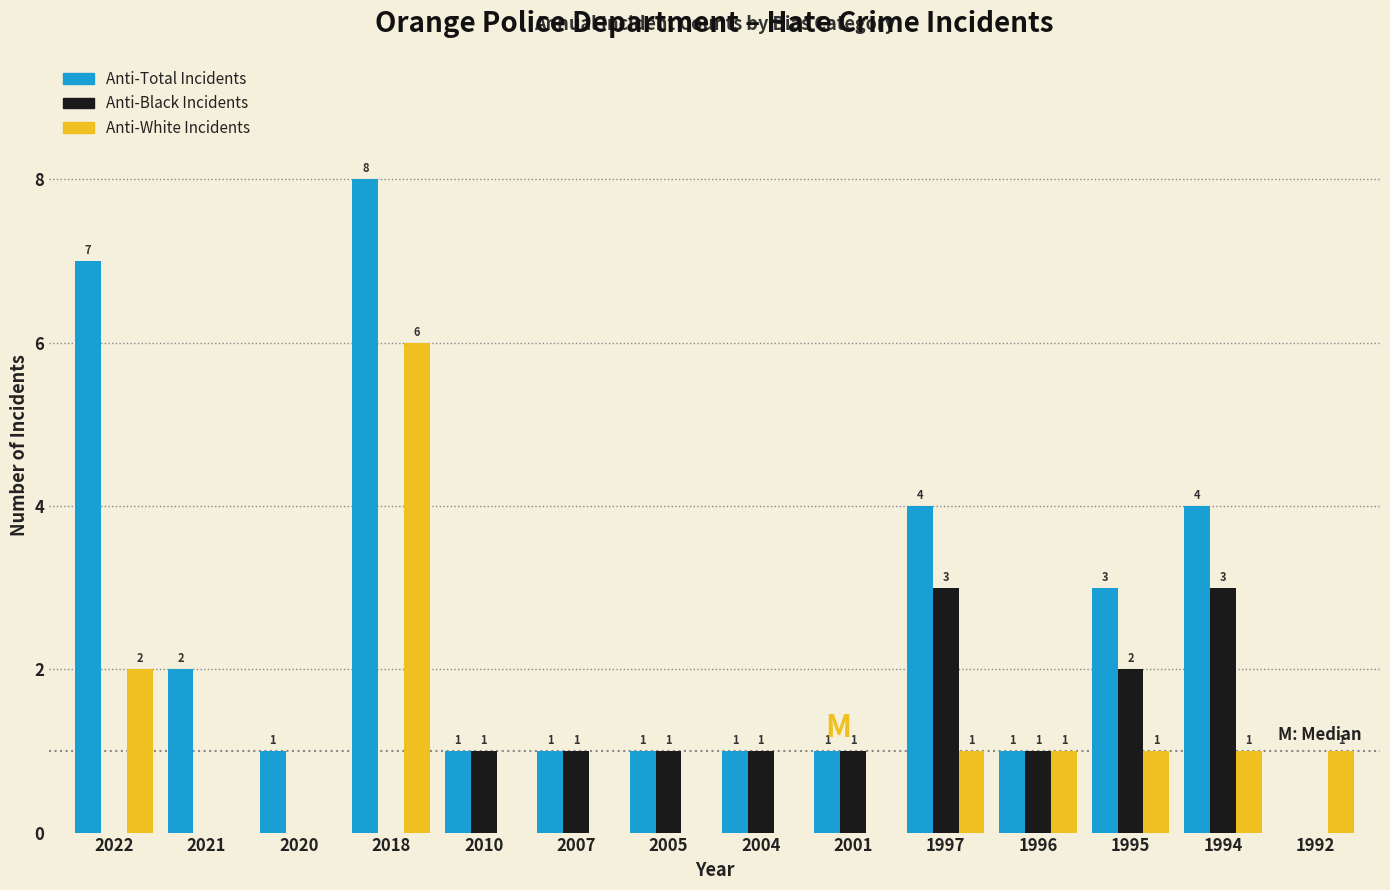

Reading left to right, transcribe all the data shown in this chart.

Anti-Total Incidents: 2022=7	2021=2	2020=1	2018=8	2010=1	2007=1	2005=1	2004=1	2001=1	1997=4	1996=1	1995=3	1994=4	1992=0
Anti-Black Incidents: 2022=0	2021=0	2020=0	2018=0	2010=1	2007=1	2005=1	2004=1	2001=1	1997=3	1996=1	1995=2	1994=3	1992=0
Anti-White Incidents: 2022=2	2021=0	2020=0	2018=6	2010=0	2007=0	2005=0	2004=0	2001=0	1997=1	1996=1	1995=1	1994=1	1992=1